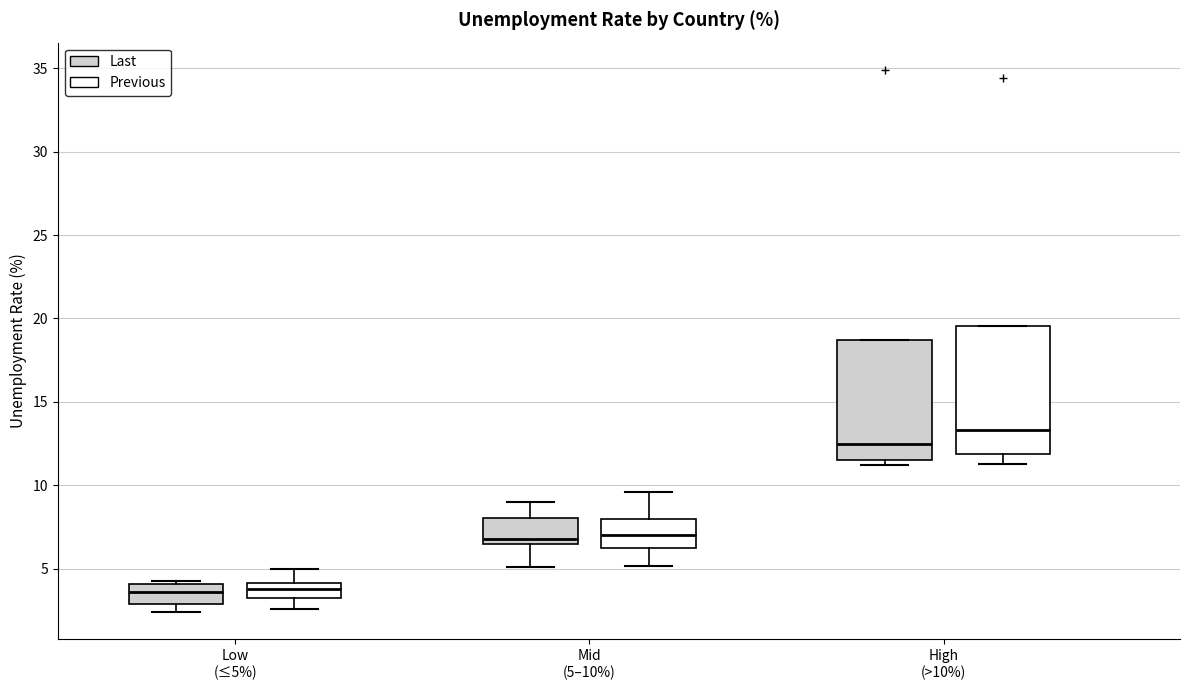

Which box's median line is the highest?

High (>10%) (Previous)